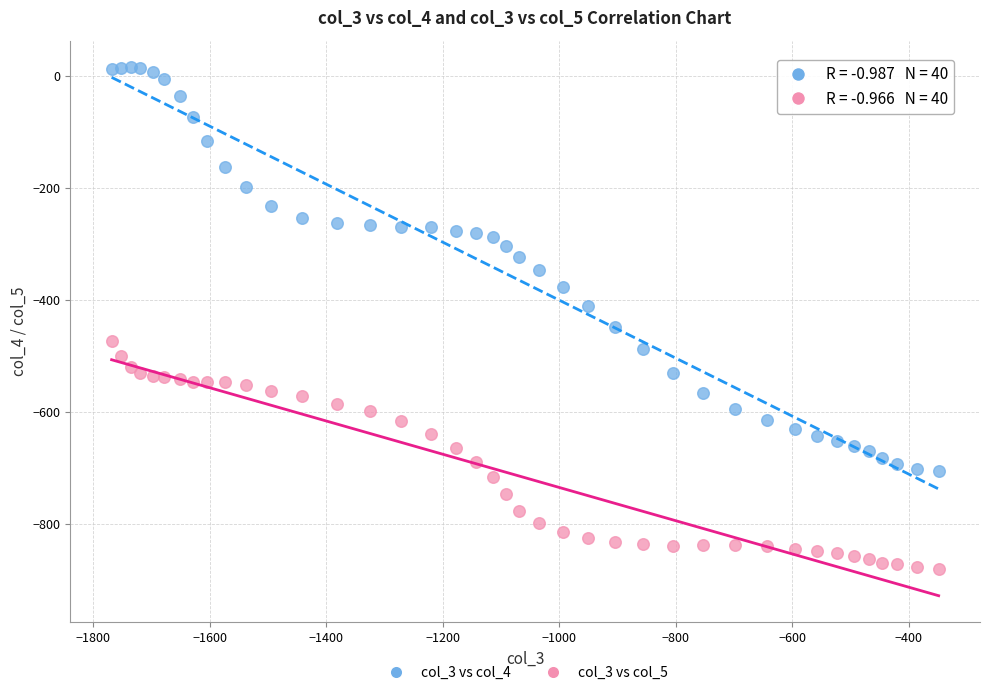

Across all data points, what is the range of Y values (max minus min)?

897